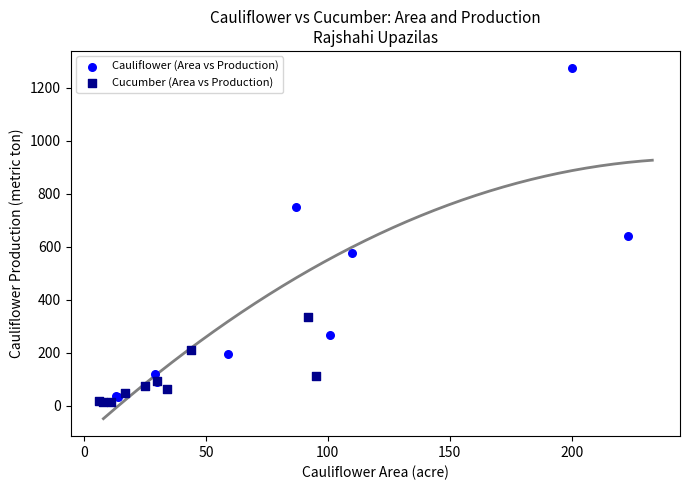

Which series reaches the maximum Y coordinate?

Cauliflower (Area vs Production)